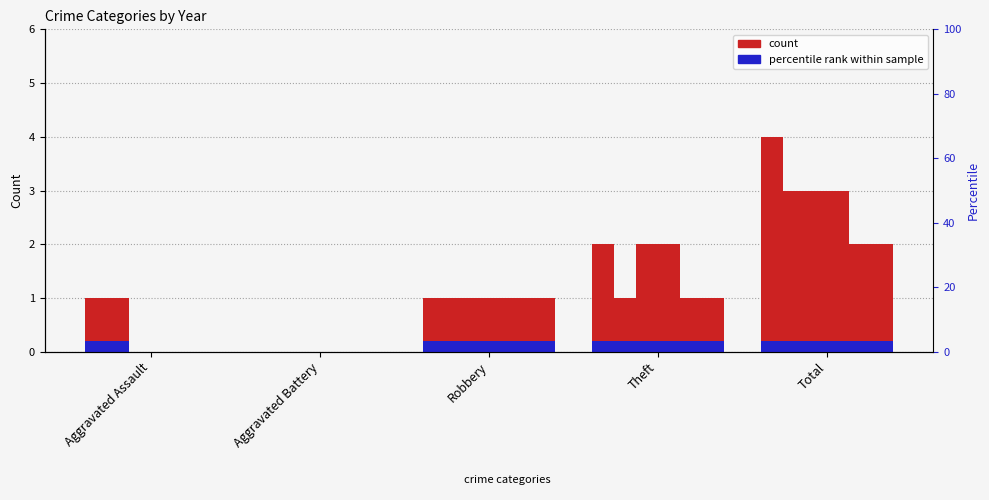

Which label corresponds to the largest value in the chart?

Total